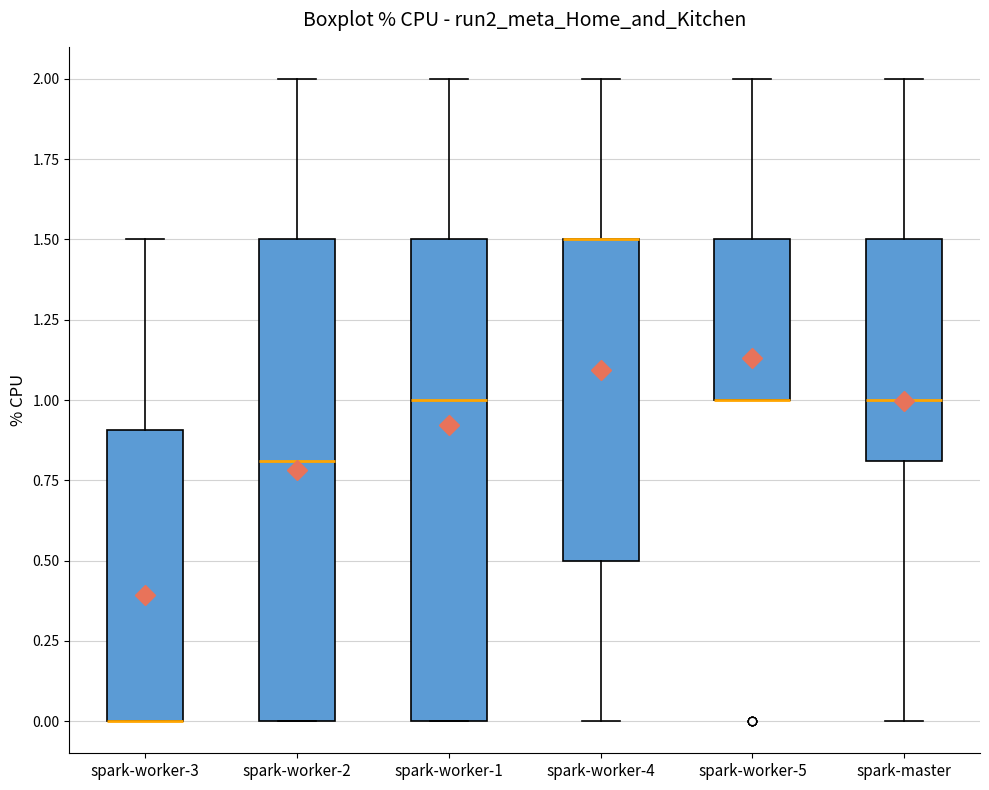

Reading left to right, transcribe this box plot: for each box, give where its median line is, the range the box spans, and where its two whiskers end, as read against the y-axis. The values are not printed on the chart, so give them approximately, as read against the axis.

spark-worker-3: median 0.0 (drawn on the box's lower edge), box 0.0 to 0.9, whiskers 0.0 to 1.5
spark-worker-2: median 0.8, box 0.0 to 1.5, whiskers 0.0 to 2.0
spark-worker-1: median 1.0, box 0.0 to 1.5, whiskers 0.0 to 2.0
spark-worker-4: median 1.5 (drawn on the box's upper edge), box 0.5 to 1.5, whiskers 0.0 to 2.0
spark-worker-5: median 1.0 (drawn on the box's lower edge), box 1.0 to 1.5, whiskers 1.0 to 2.0
spark-master: median 1.0, box 0.8 to 1.5, whiskers 0.0 to 2.0